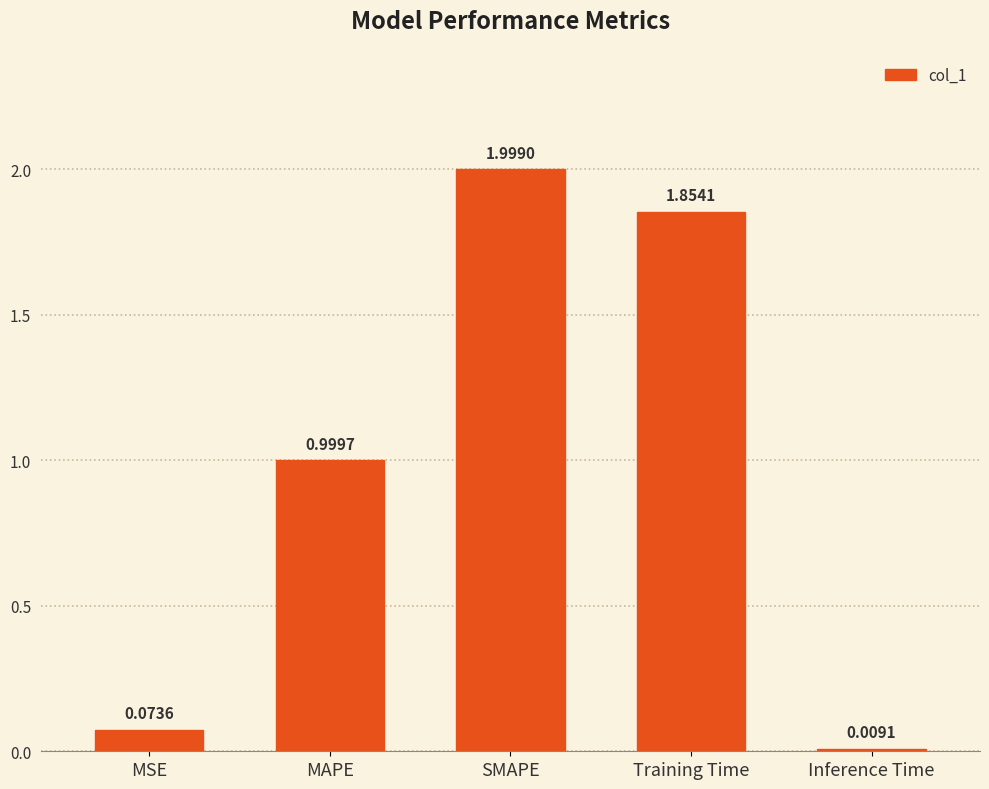

Which label corresponds to the largest value in the chart?

SMAPE